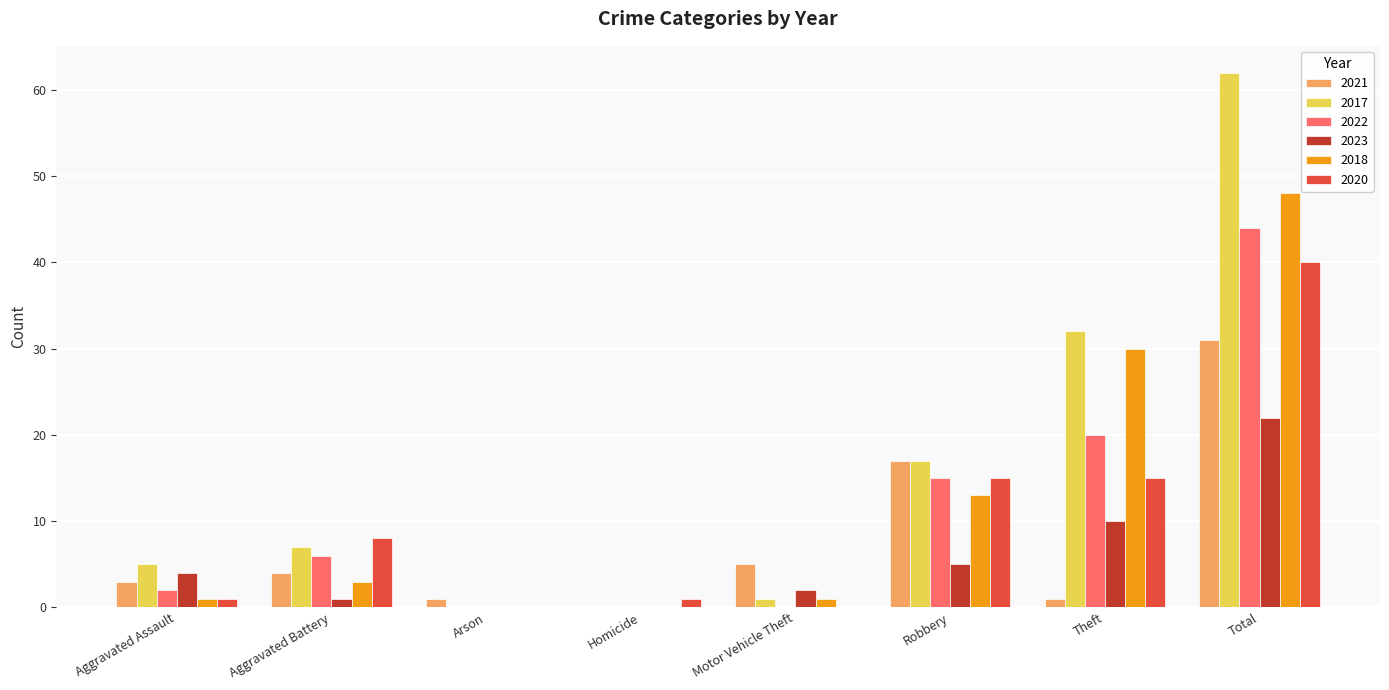

Is the value of 2021 at Aggravated Battery greater than the value of 2018 at Robbery?

No